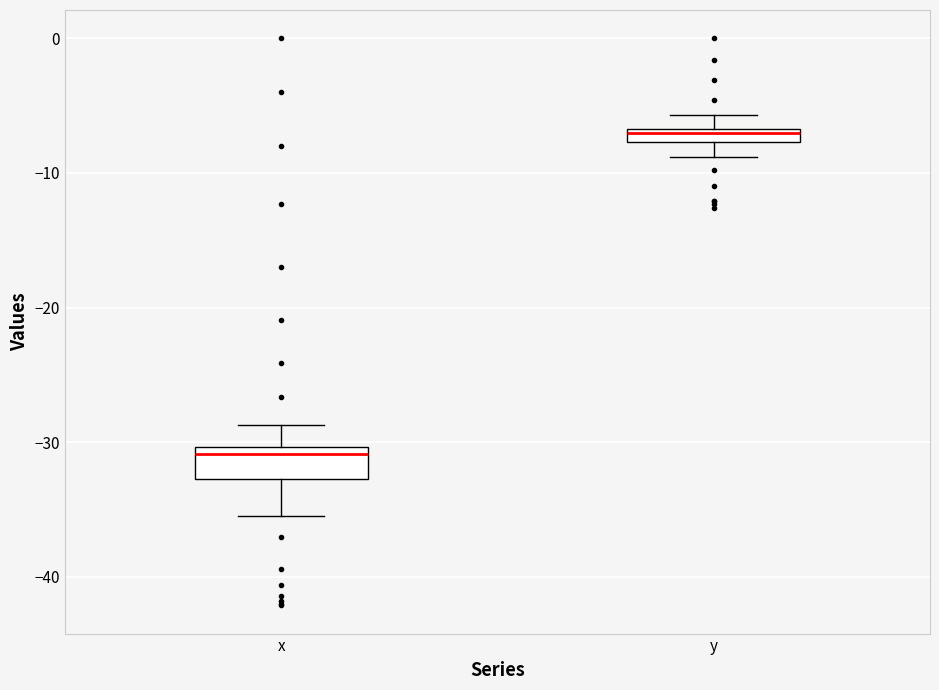

Where does the lower whisker of the box for x end on the y-axis? The values are not printed on the chart, so give them approximately, as read against the axis.

-35